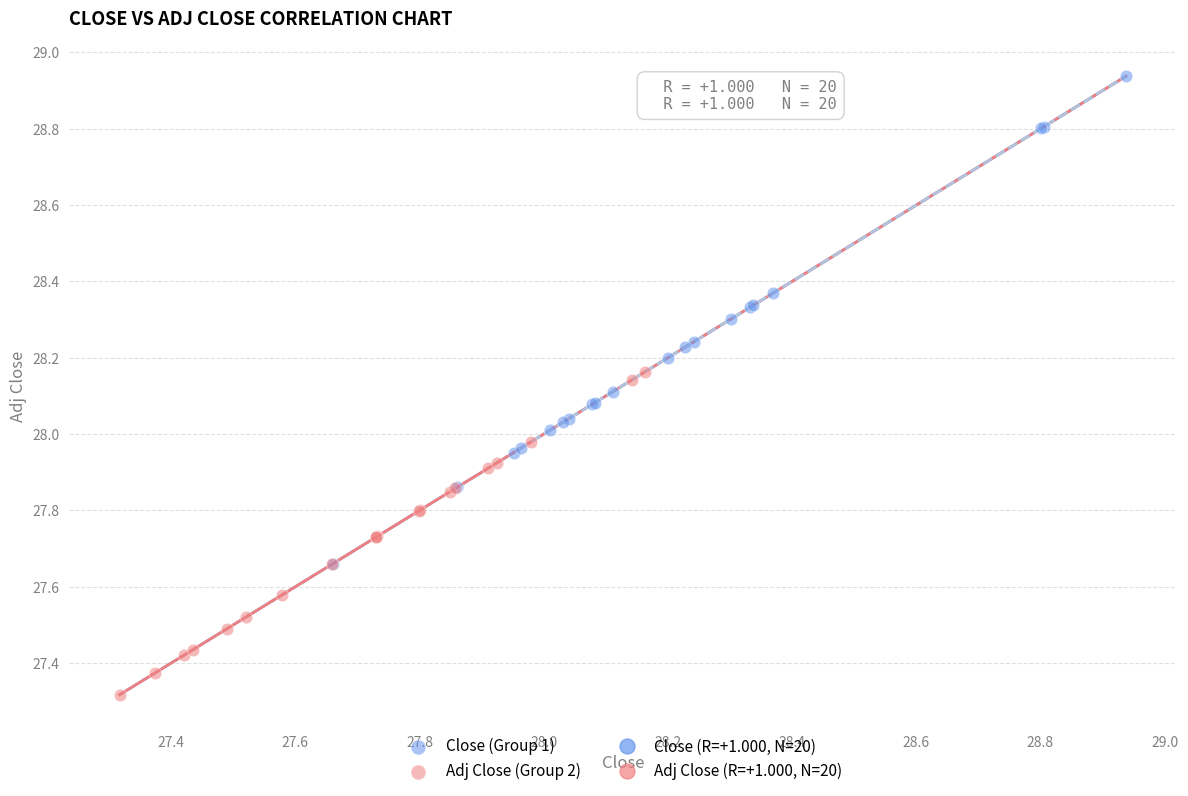

Which series has the largest Y range (max minus min)?

Close (Group 1)